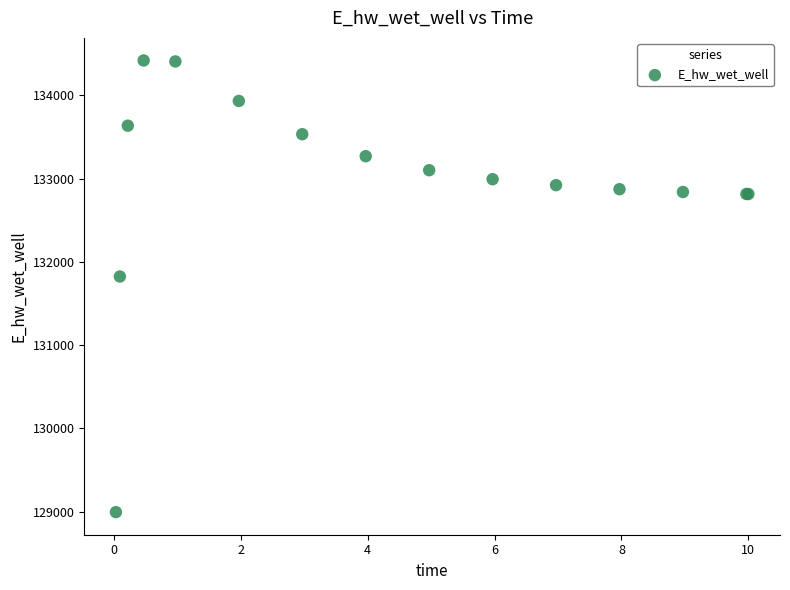

What Y value in the scatter plot is closest to 131706?

131823.8